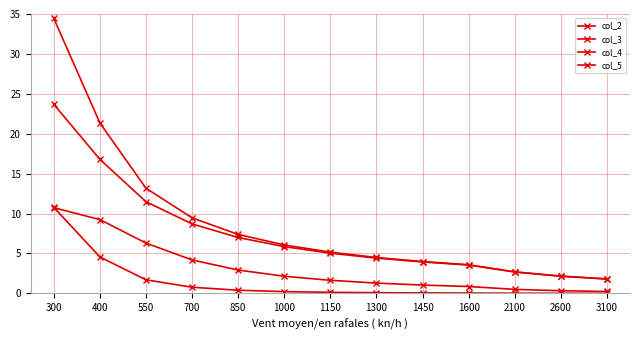

What is the difference between the maximum and minimum values in the col_5 series?

10.5